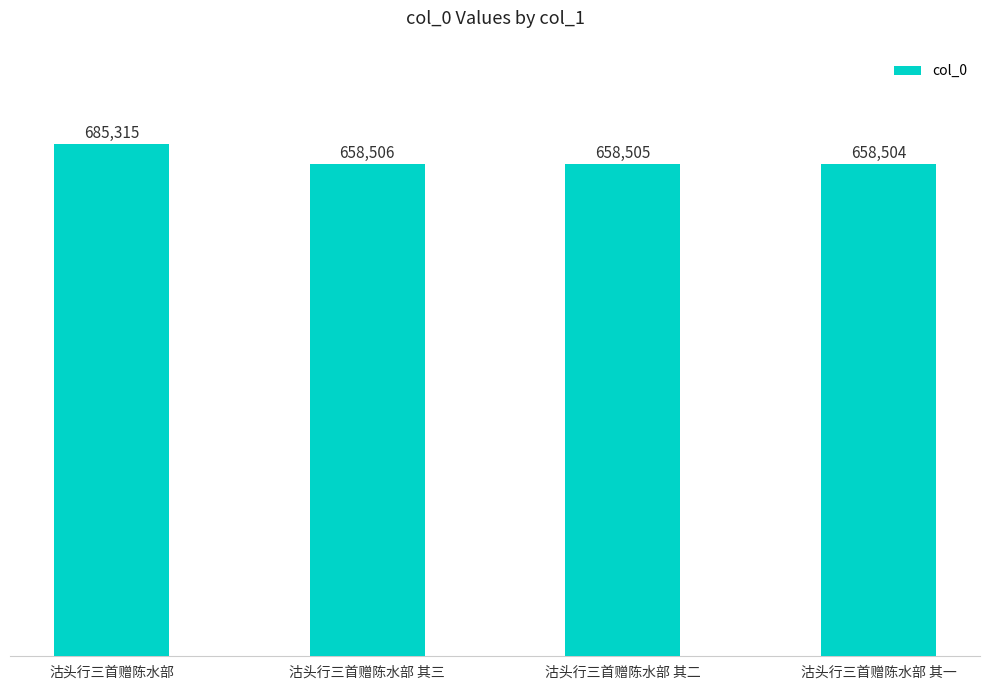

Reading left to right, extract all data points from this chart.

沽头行三首赠陈水部=685315	沽头行三首赠陈水部 其三=658506	沽头行三首赠陈水部 其二=658505	沽头行三首赠陈水部 其一=658504